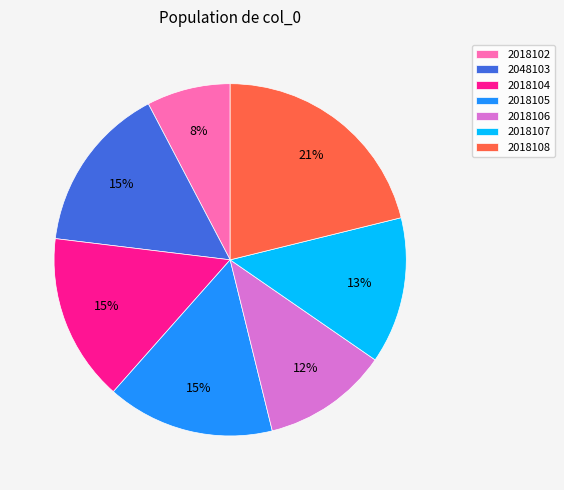

To the nearest percent, what portion does 2048103 represent?

15%